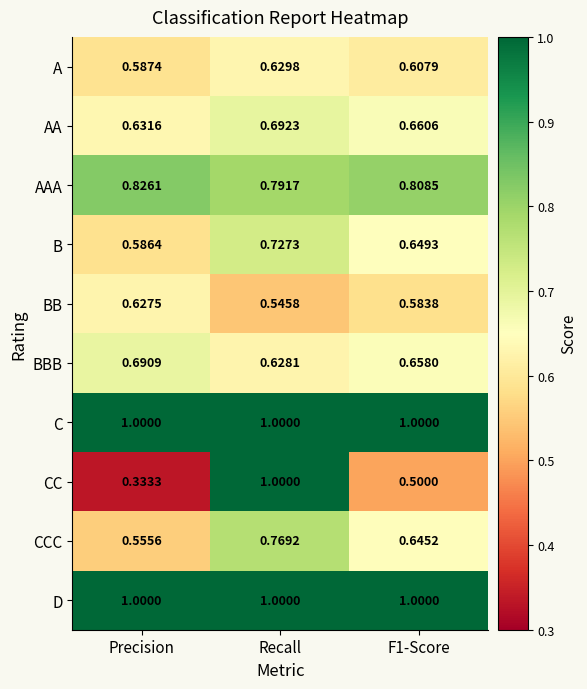

Which series has the largest range (max minus min)?

CC